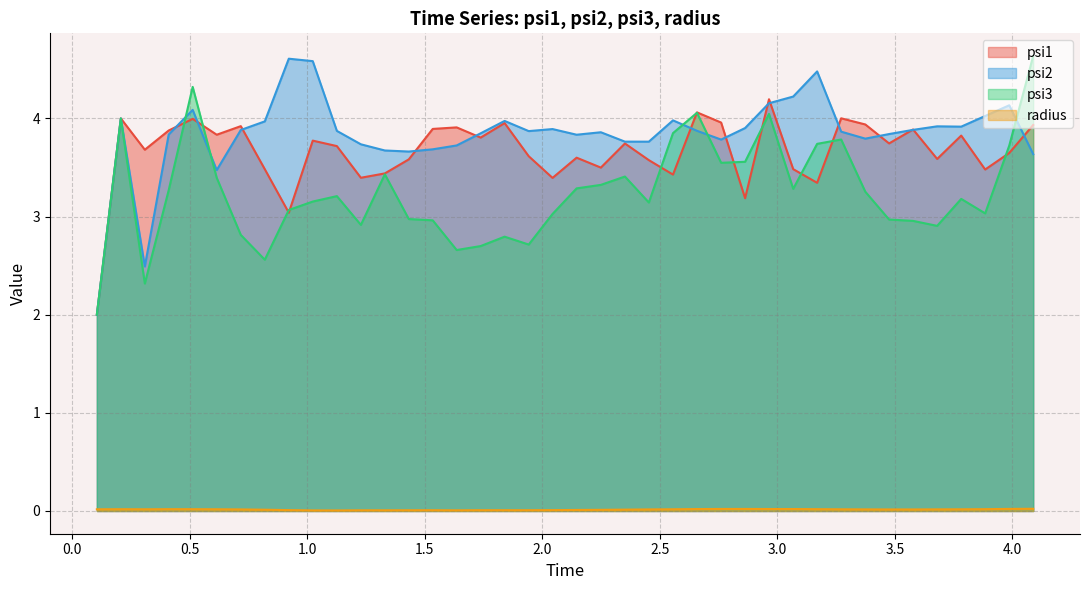

True or false: psi1 and radius intersect in this chart.

False